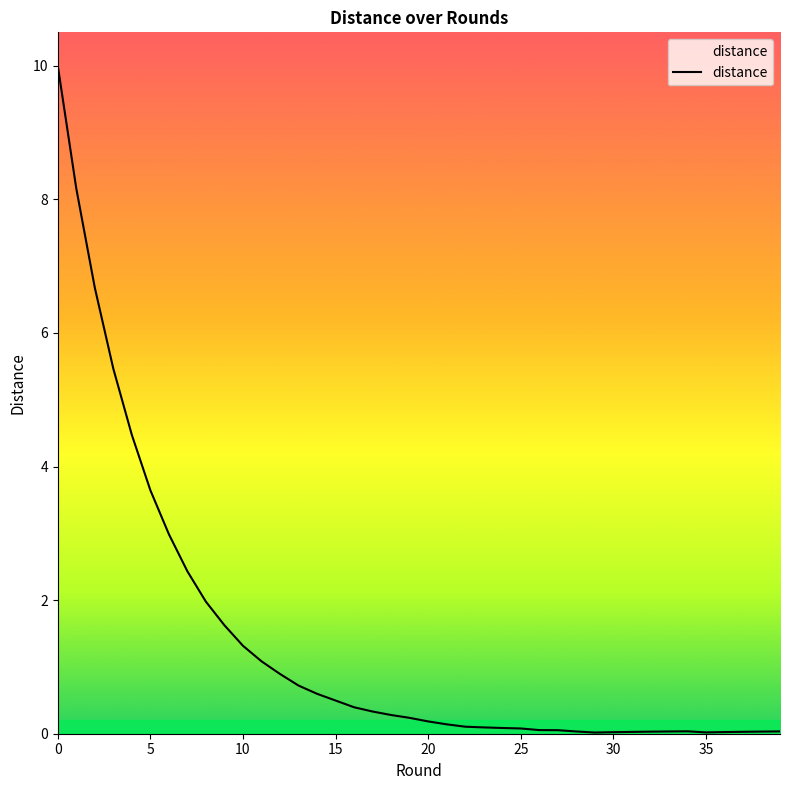

What is the maximum value shown in the chart?

10.0